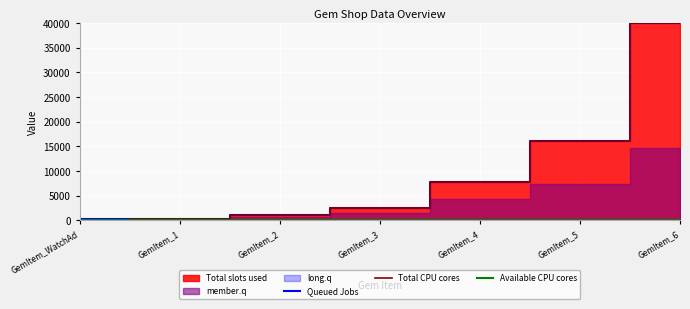

What is the maximum value for Queued Jobs?

40000.0